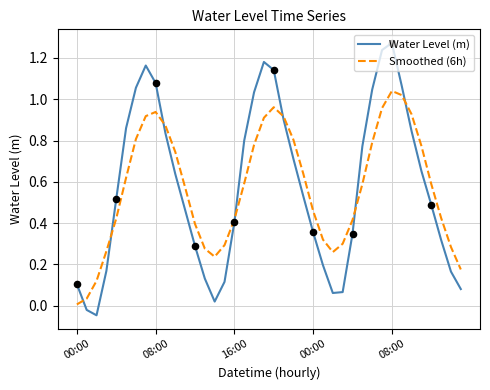

At how many categories does at least one series exceed 0?

40